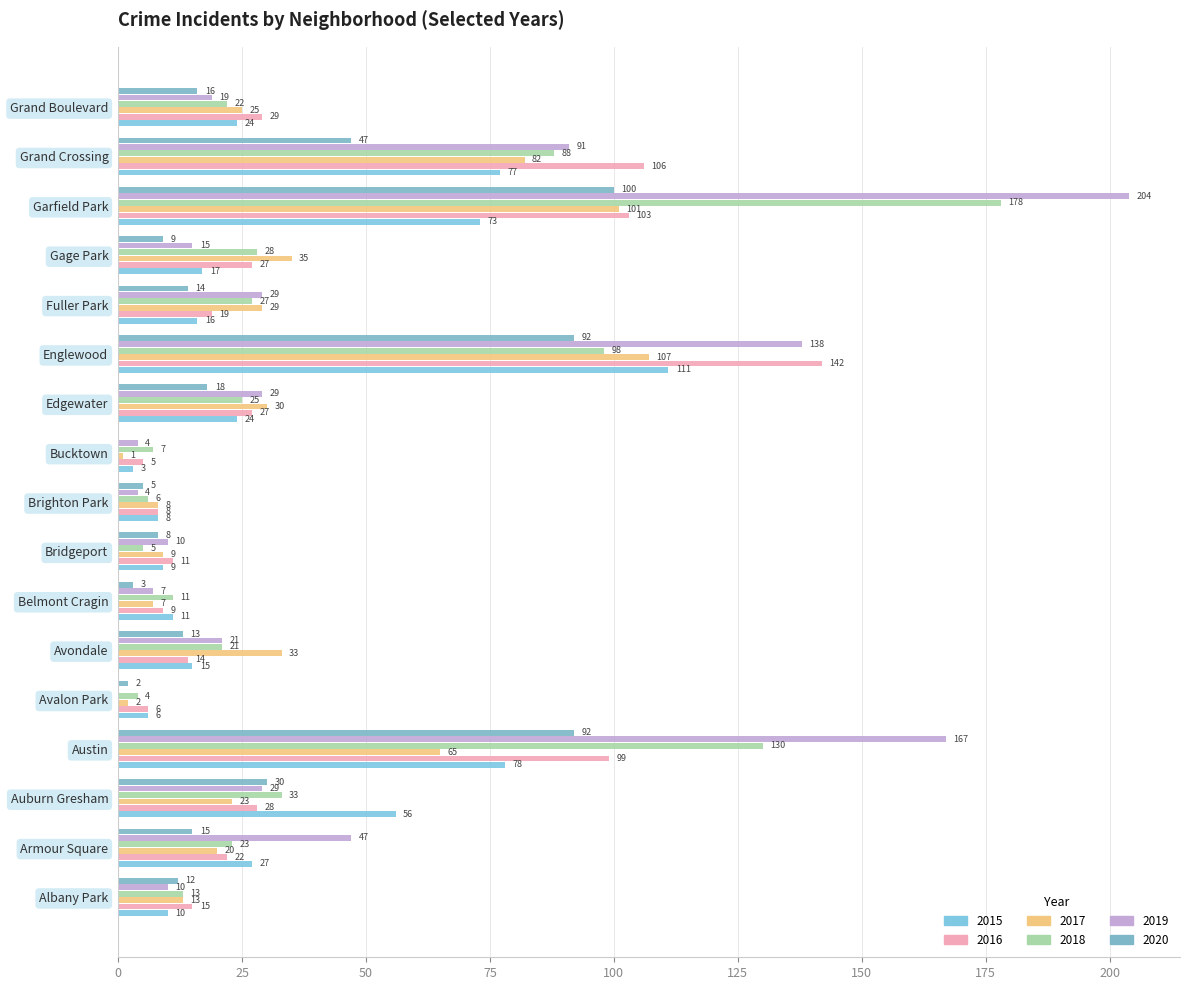

How many distinct data groups are displayed?

6